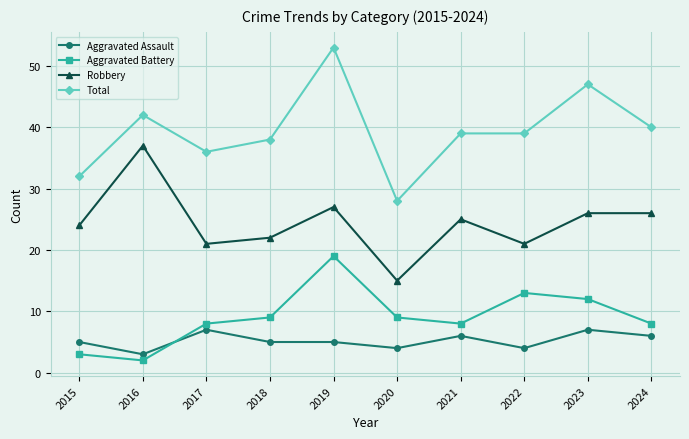

What is the average value of the Total series?

39